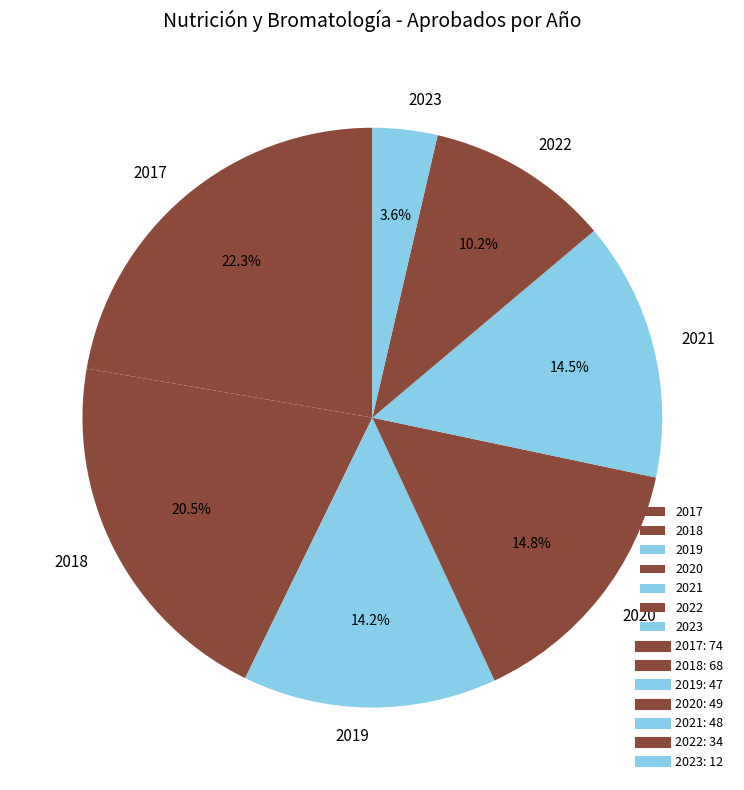

The 2023 slice represents 10% of the pie. True or false?

False